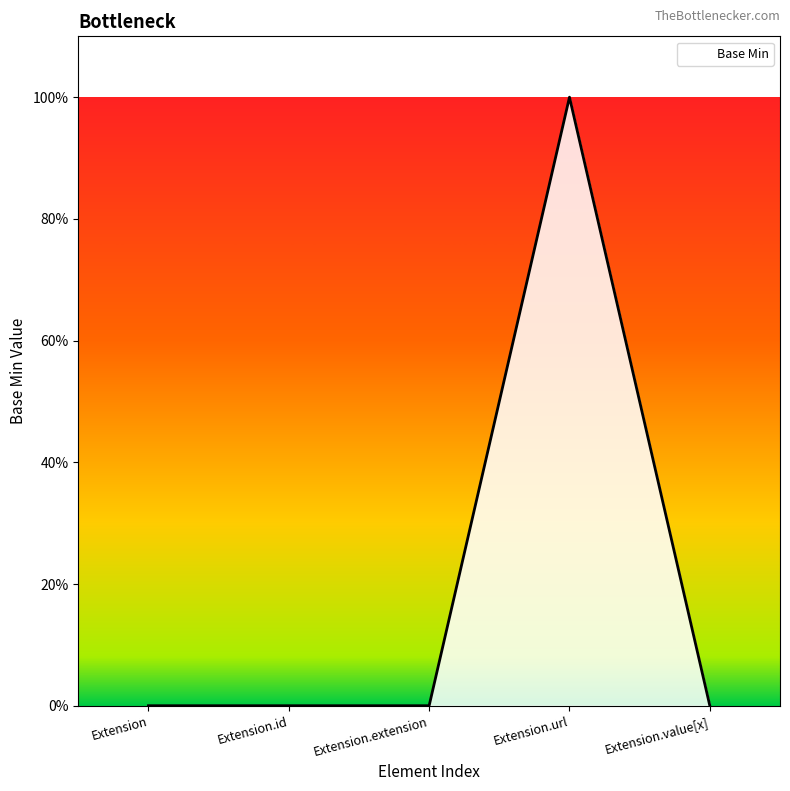

Count the values in the range 0 to 1.

5